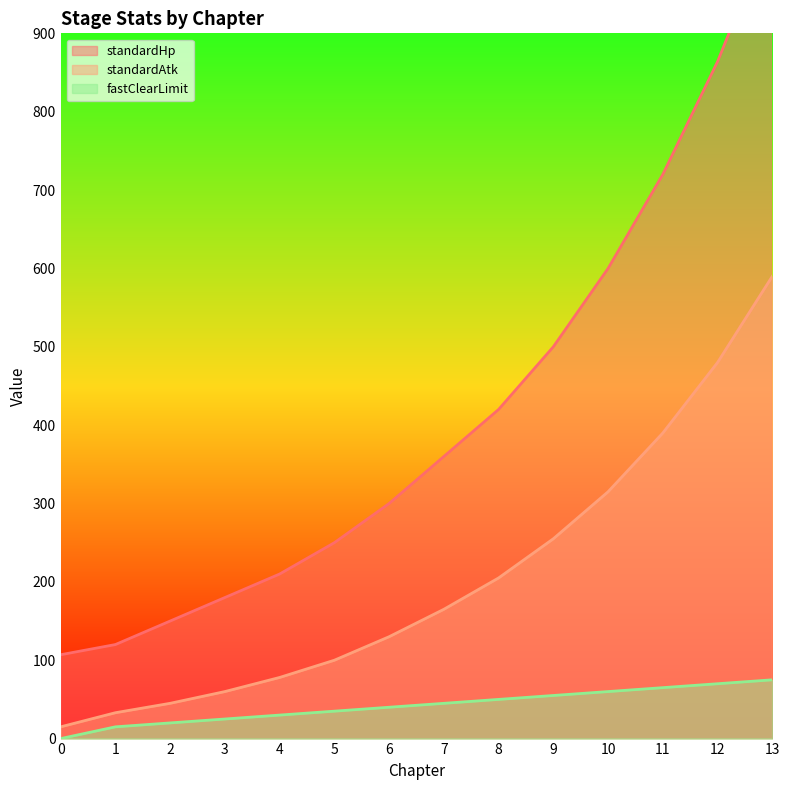

True or false: fastClearLimit and standardHp cross at least once.

False